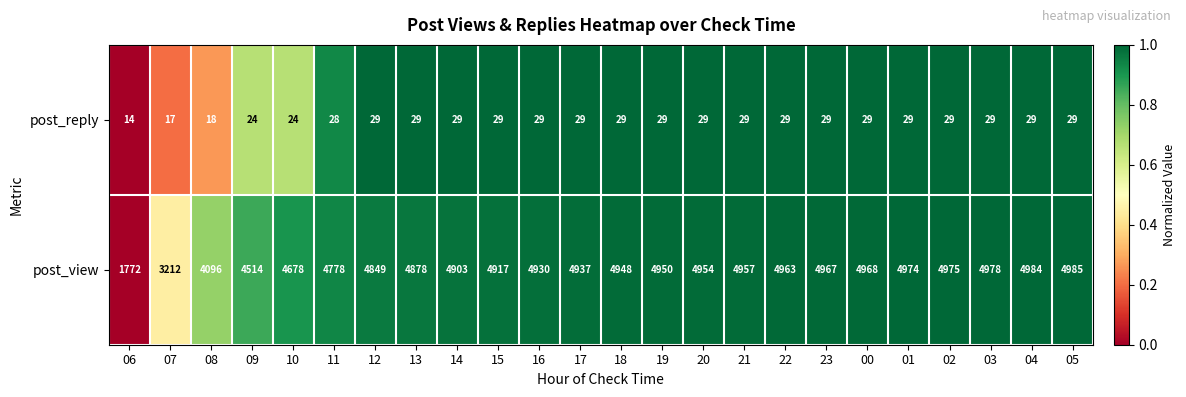

At 15, list the series in order from largest to smallest.

post_view, post_reply